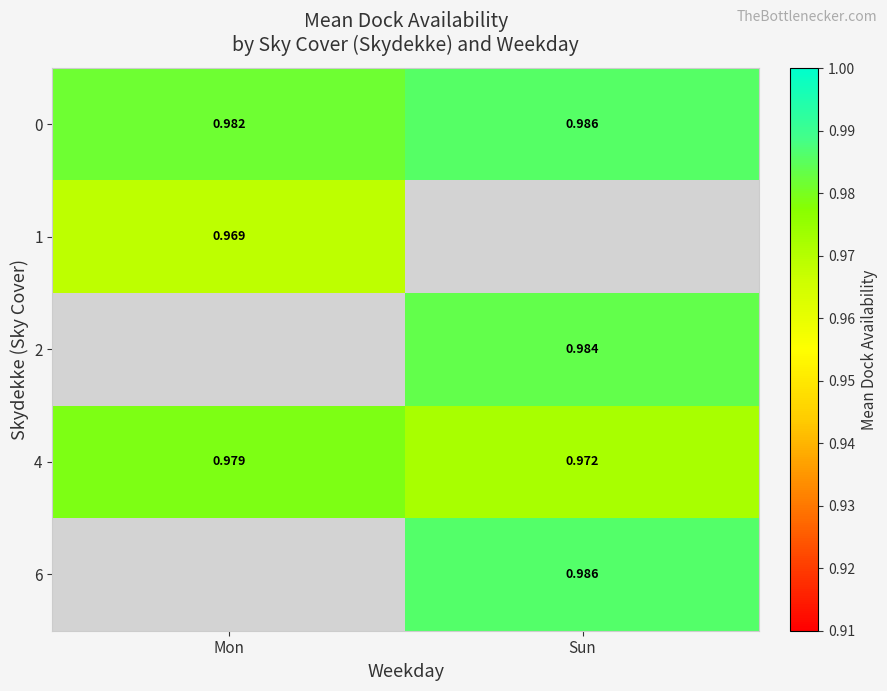

Between Mon and Sun, which is larger?

Sun